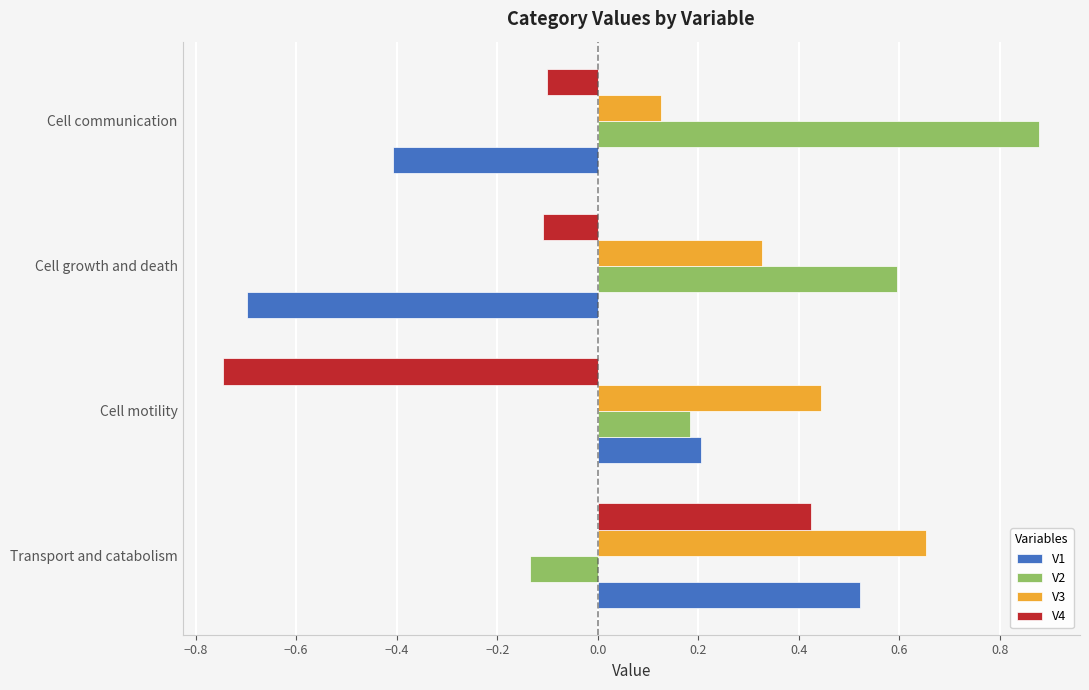

Which series has the largest range (max minus min)?

V1